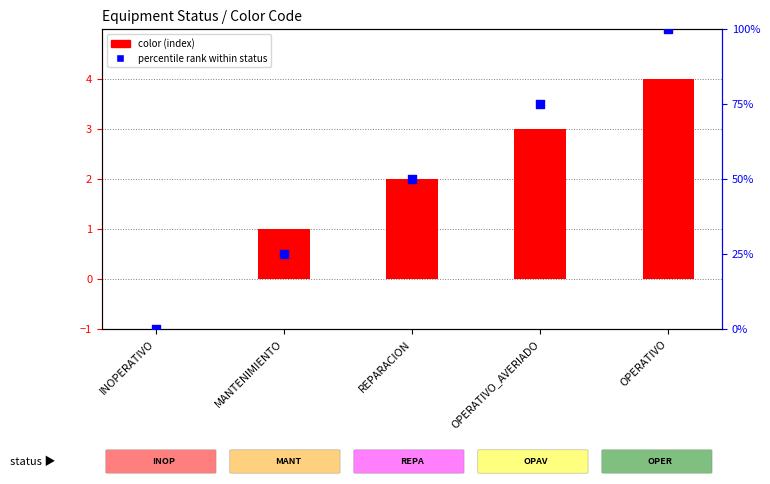

Which series has the largest total across all categories?

percentile rank within status